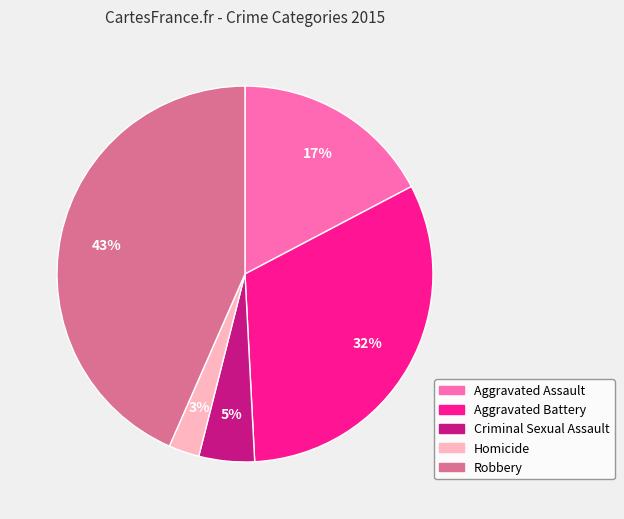

Do Robbery and Aggravated Assault together represent more than half of the pie?

Yes